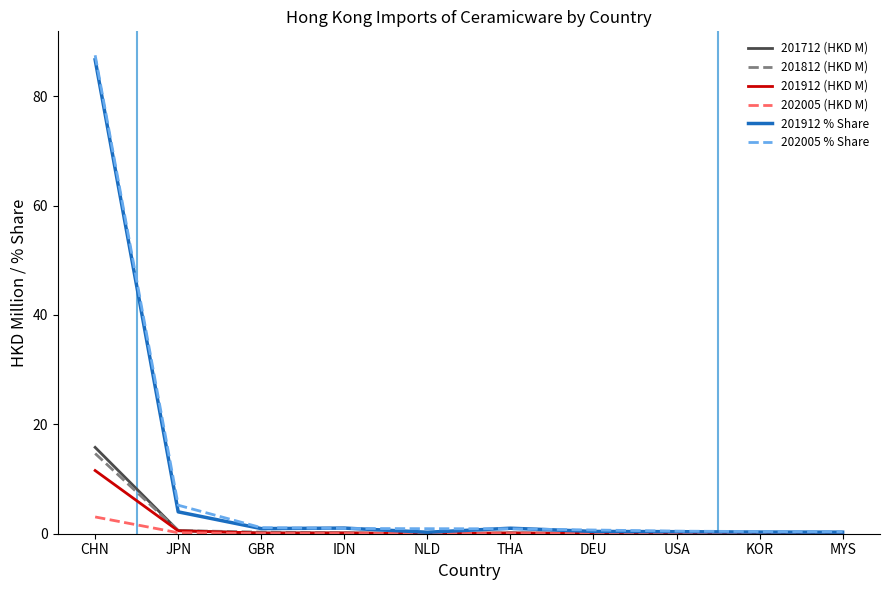

At which category is the sum across all series the highest?

CHN